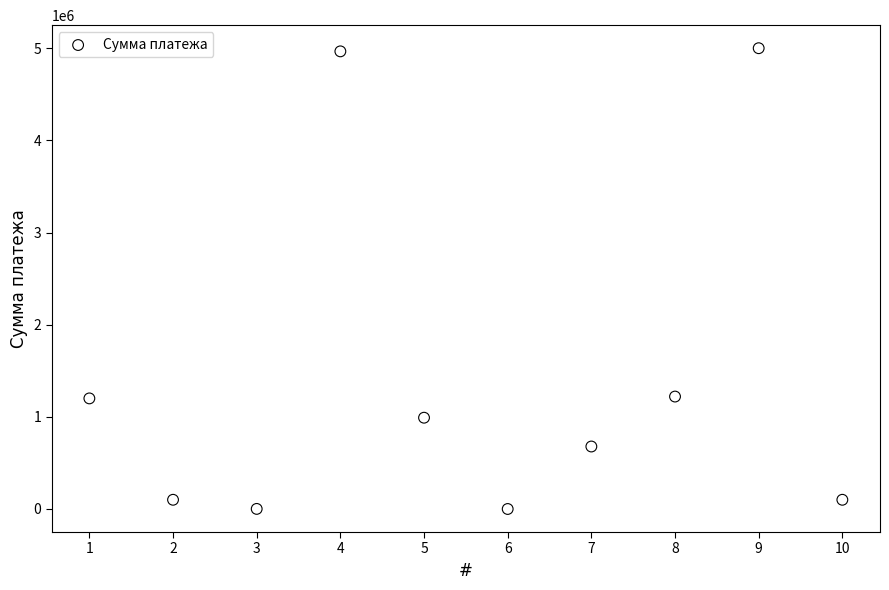

What is the average Y value?

1425529